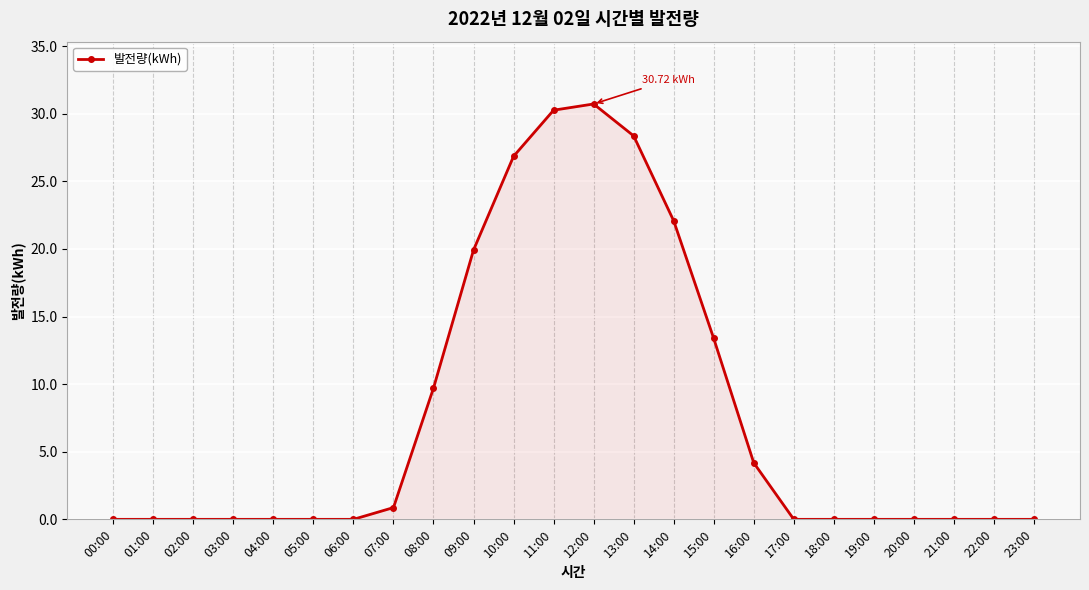

What is the difference between the second highest and minimum values?

30.3